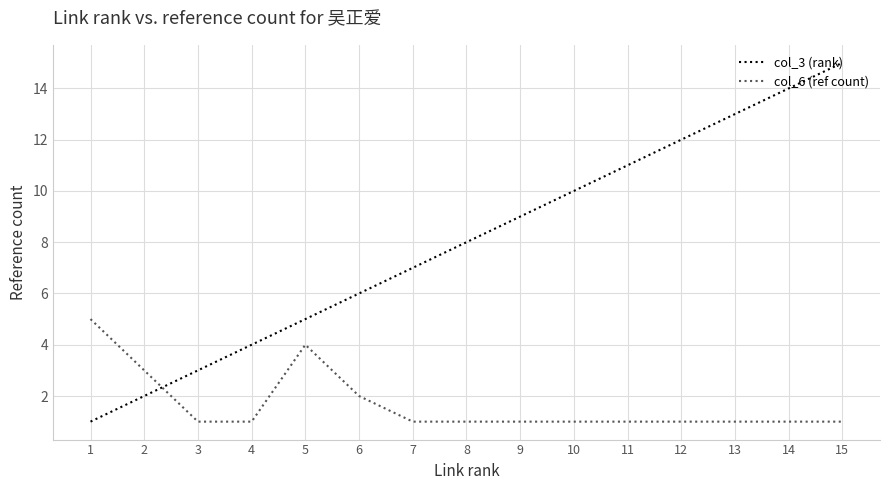

After their last crossing, which series has the higher values: col_6 (ref count) or col_3 (rank)?

col_3 (rank)